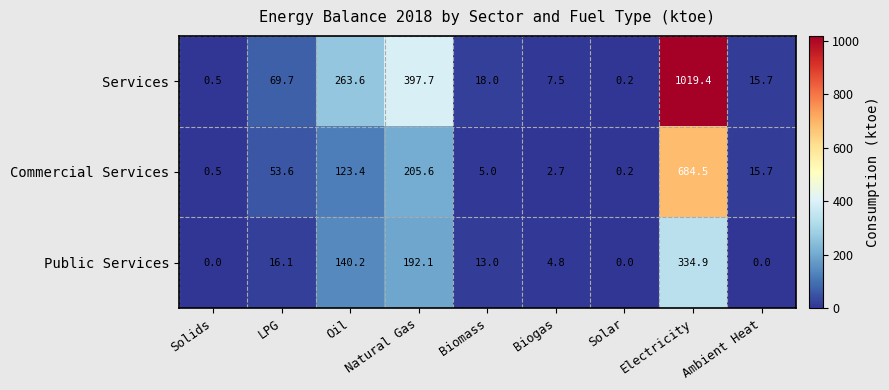

Which series has the largest range (max minus min)?

Services